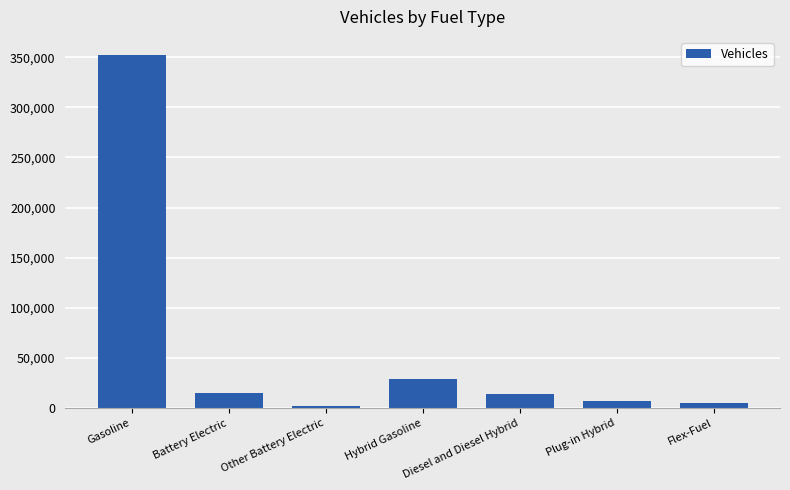

What position from the right is Battery Electric?

6